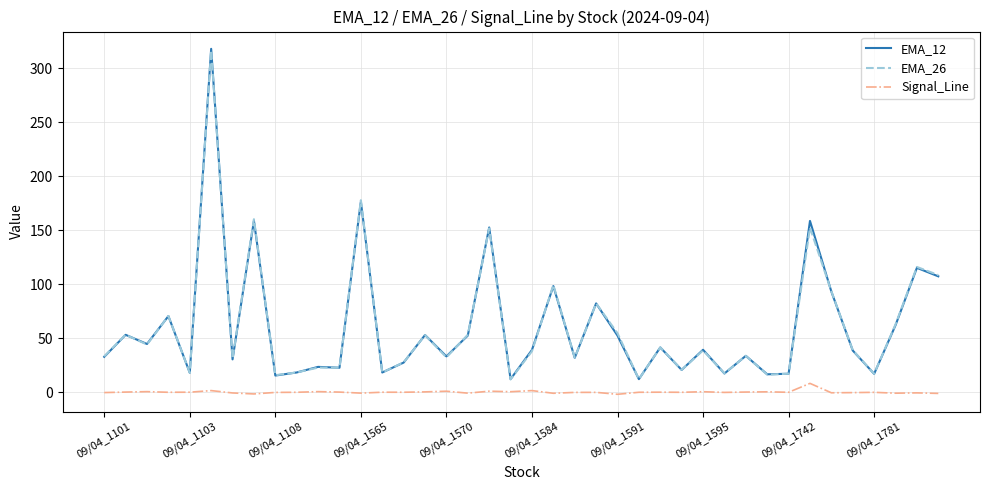

Which series has the largest range (max minus min)?

EMA_12